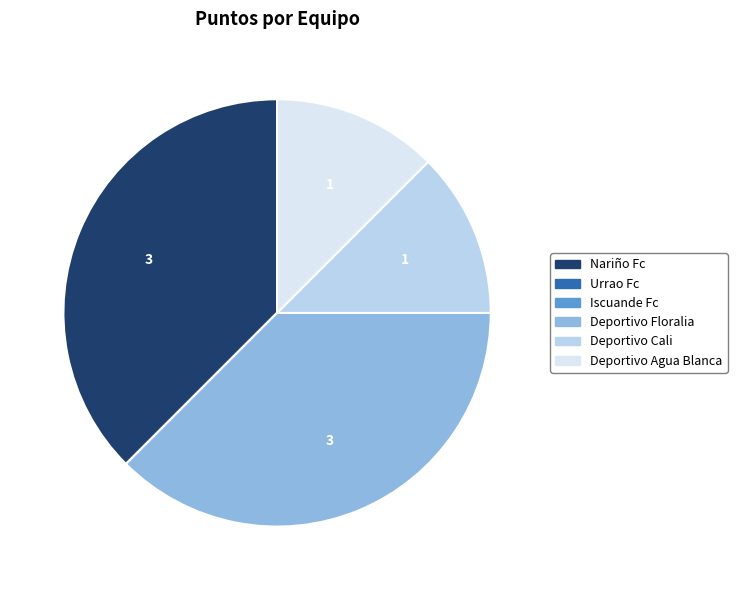

True or false: Deportivo Floralia accounts for 48% of the total.

False